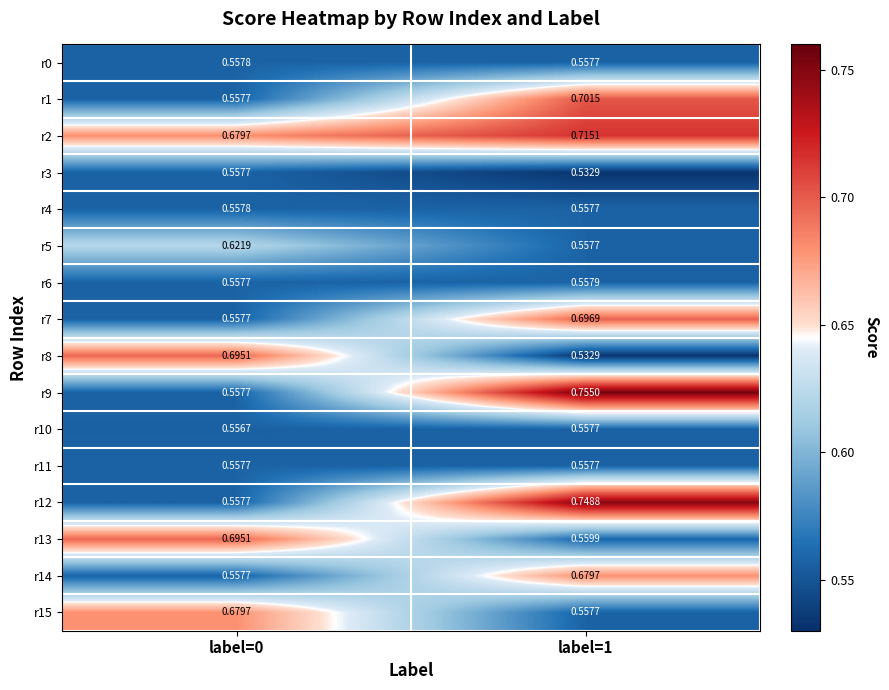

Is the value of r9 at label=1 greater than the value of r10 at label=1?

Yes